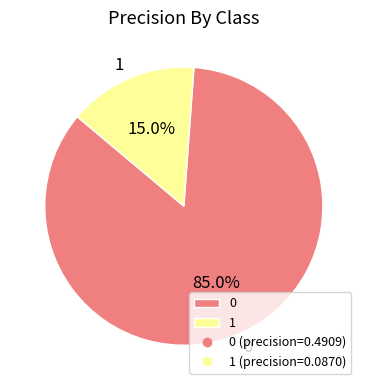

Do 1 and 0 together represent more than half of the pie?

Yes